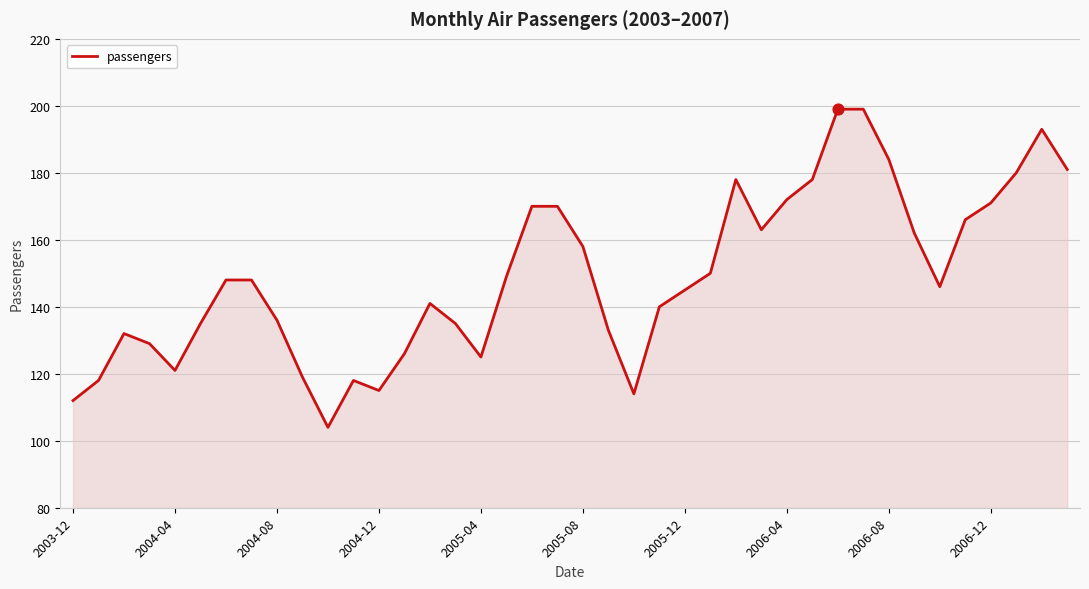

What is the maximum value shown in the chart?

199